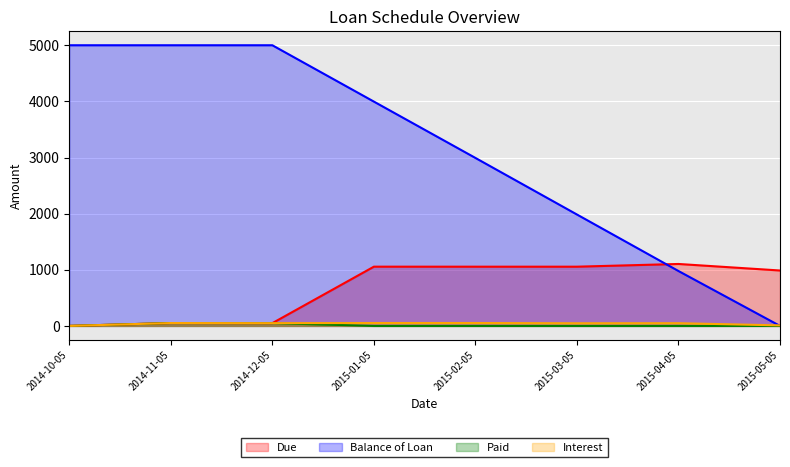

Count the number of categories in the chart.

8